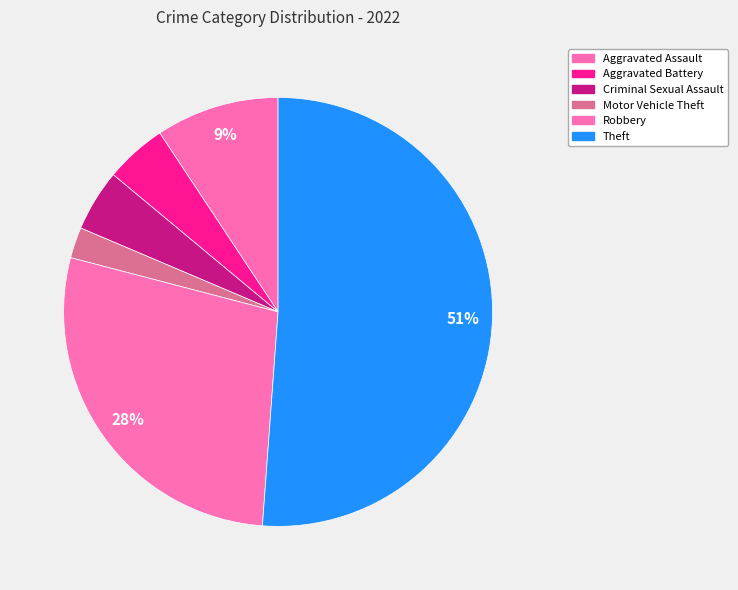

Which slice is the largest?

Theft